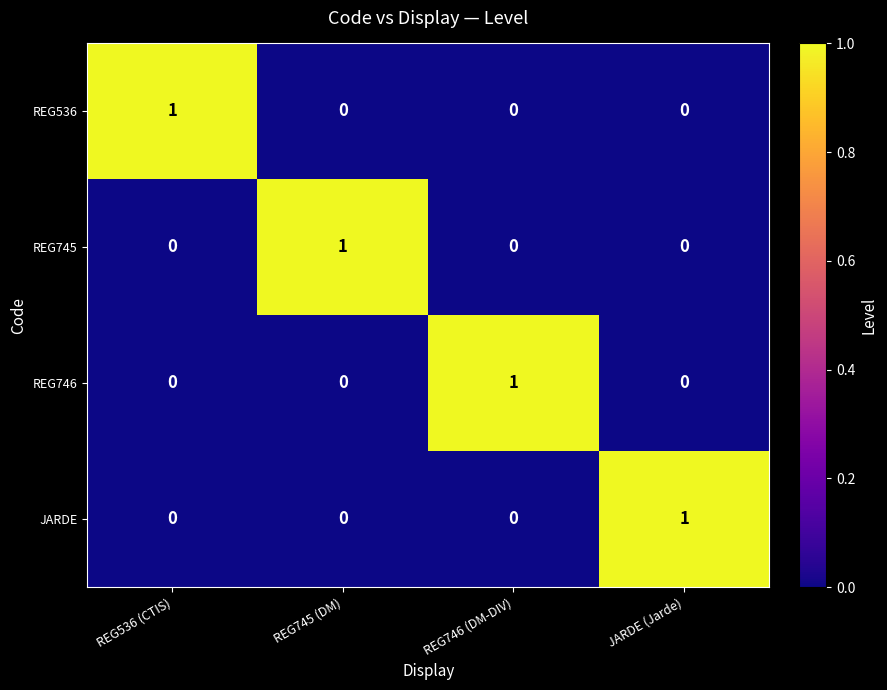

At which label does JARDE reach its peak?

JARDE (Jarde)